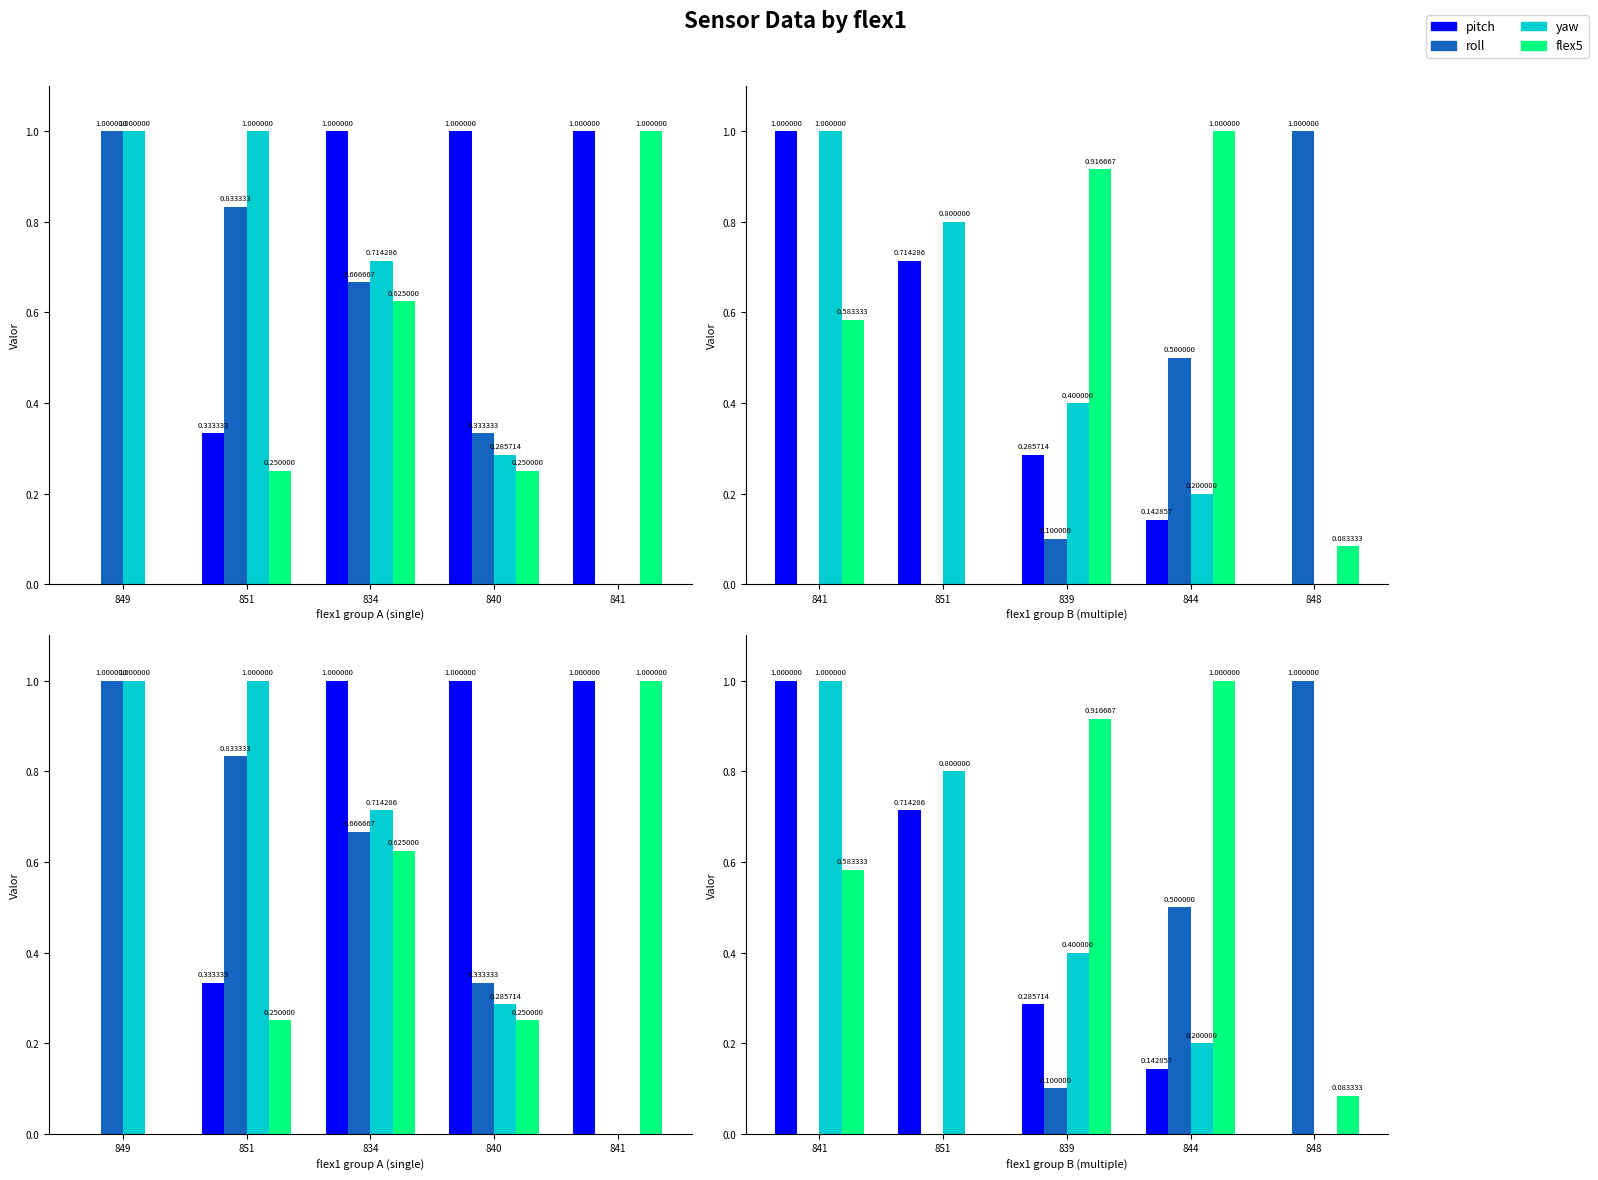

True or false: roll has a value of 0.0 at 851.

True